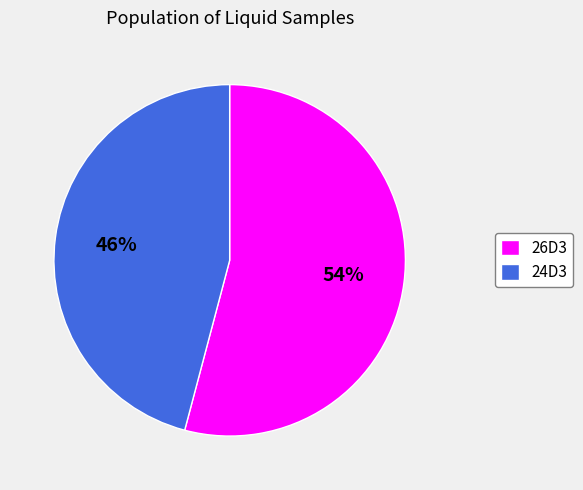

Rank the categories by value from highest to lowest.

26D3, 24D3